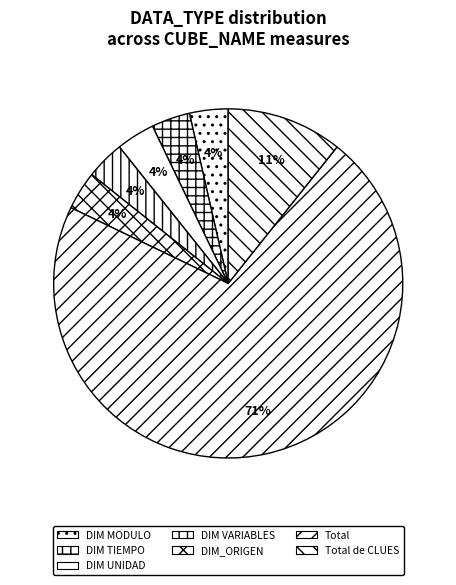

To the nearest percent, what portion does Total represent?

71%